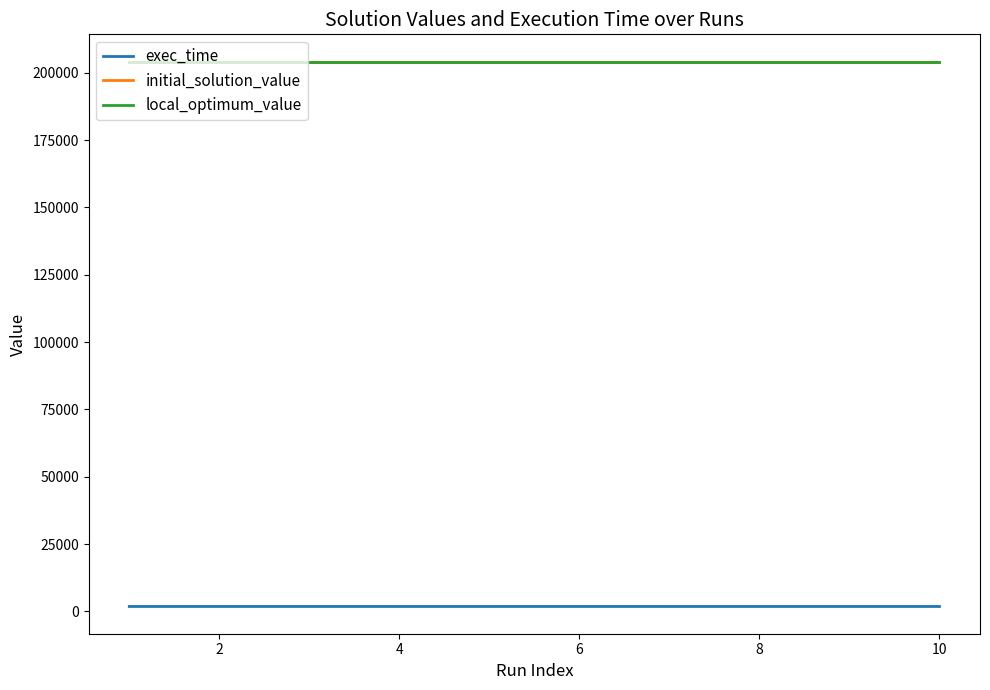

Is this an area chart (filled region under the line)?

No